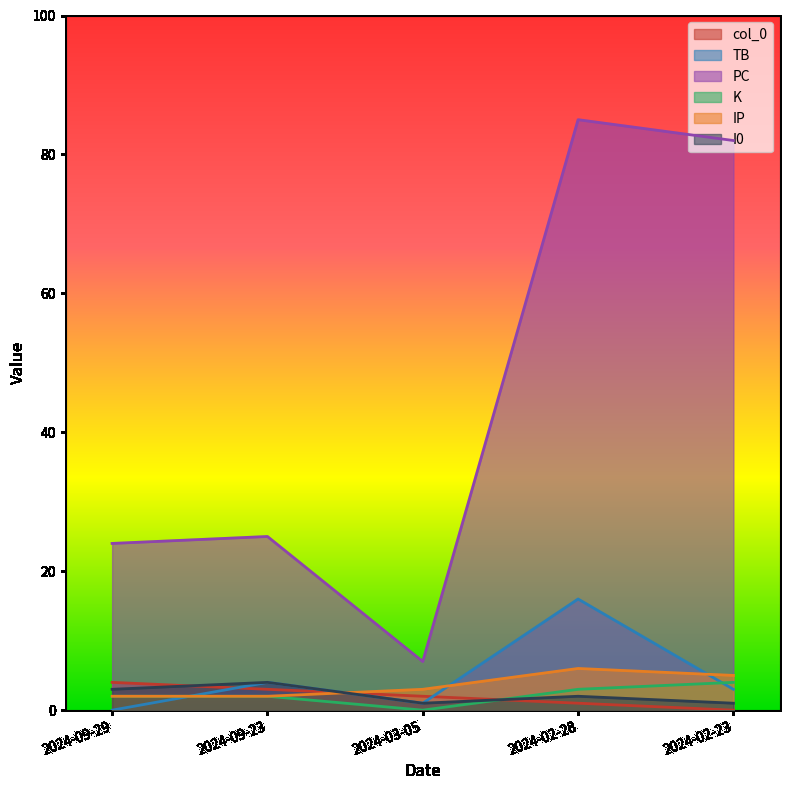

What is the maximum value shown in the chart?

85